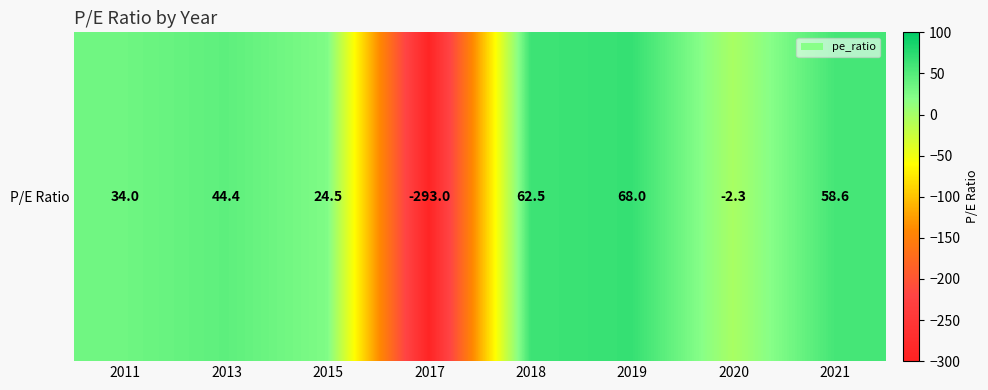

Rank the categories by value from highest to lowest.

2019, 2018, 2021, 2013, 2011, 2015, 2020, 2017